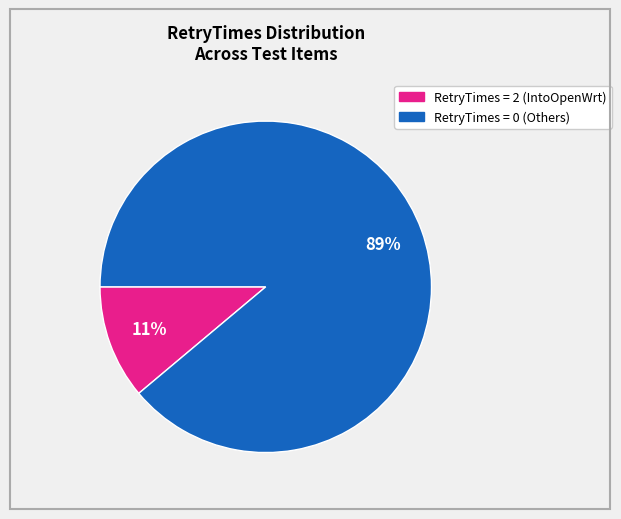

Does any single category account for the majority?

Yes